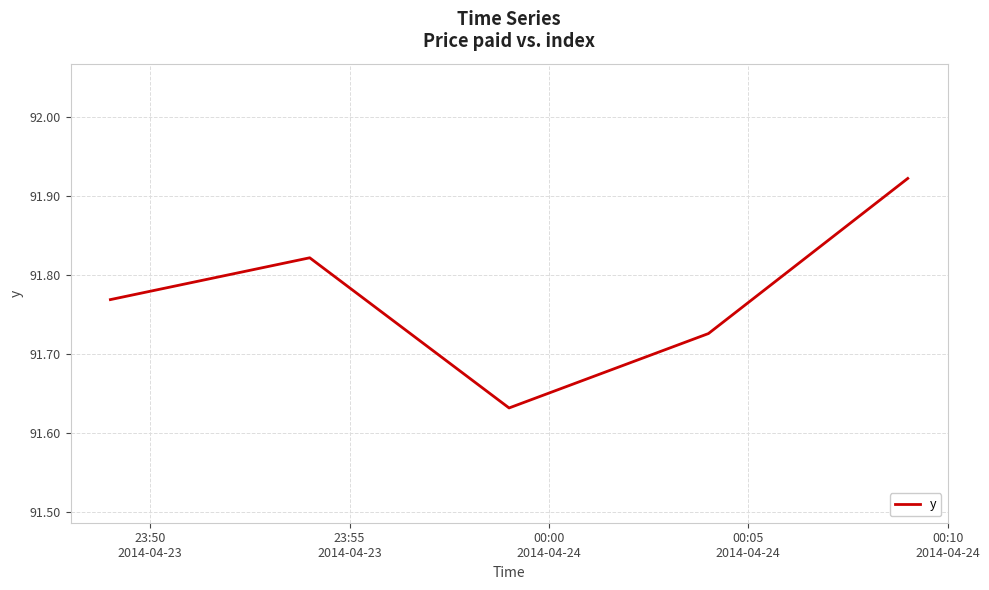

True or false: the data has more than 2 interior local peaks.

False